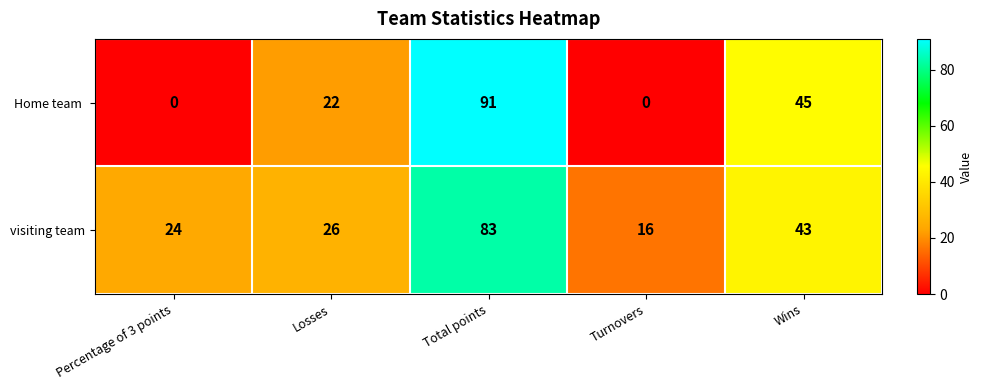

List the labels in order of visiting team value, smallest first.

Turnovers, Percentage of 3 points, Losses, Wins, Total points